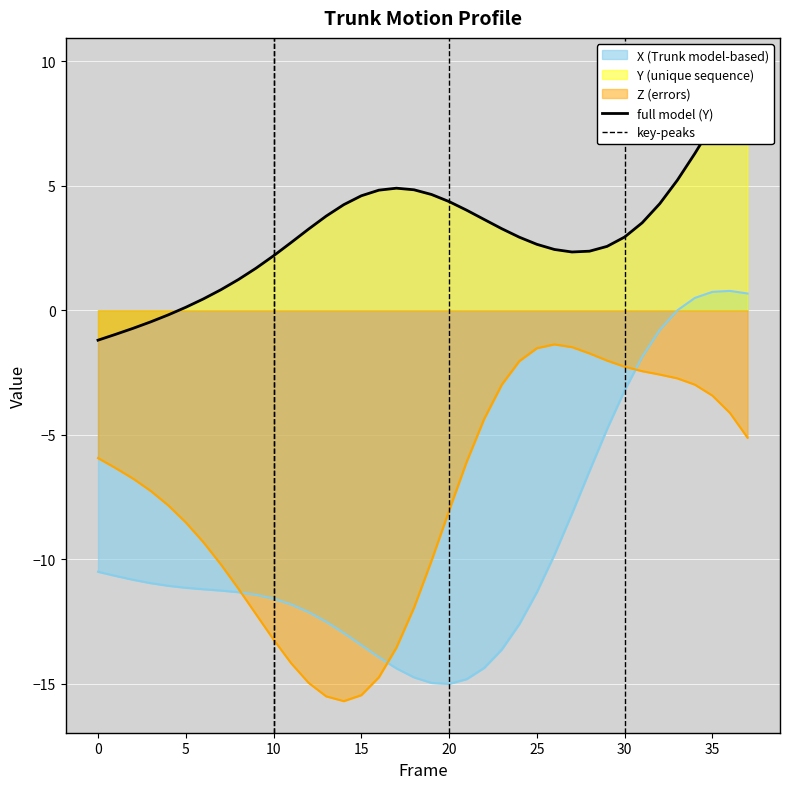

What is the average value of the Y series?

3.1